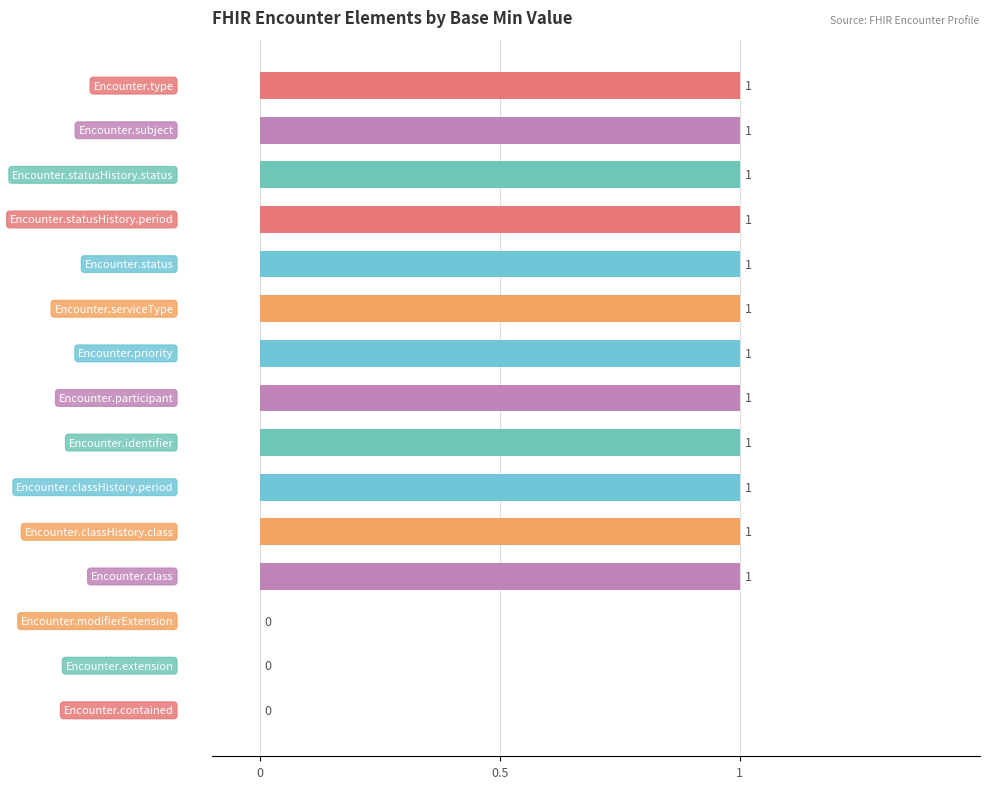

What is the average value?

1